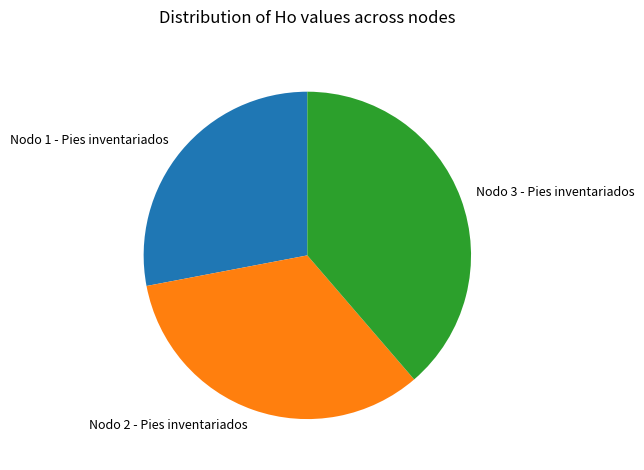

Does any single category account for the majority?

No